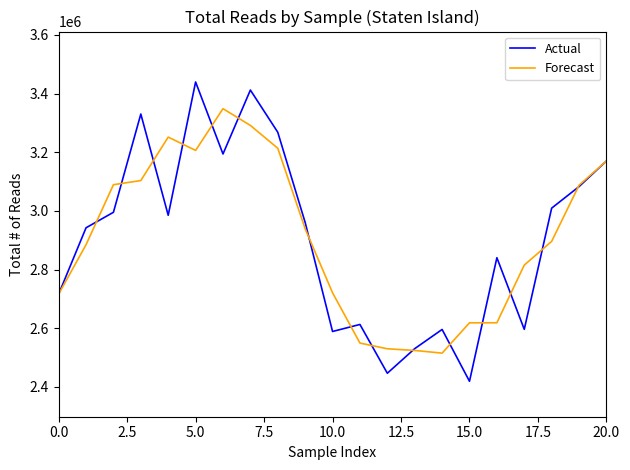

What is the greatest value displayed?

3439758.0